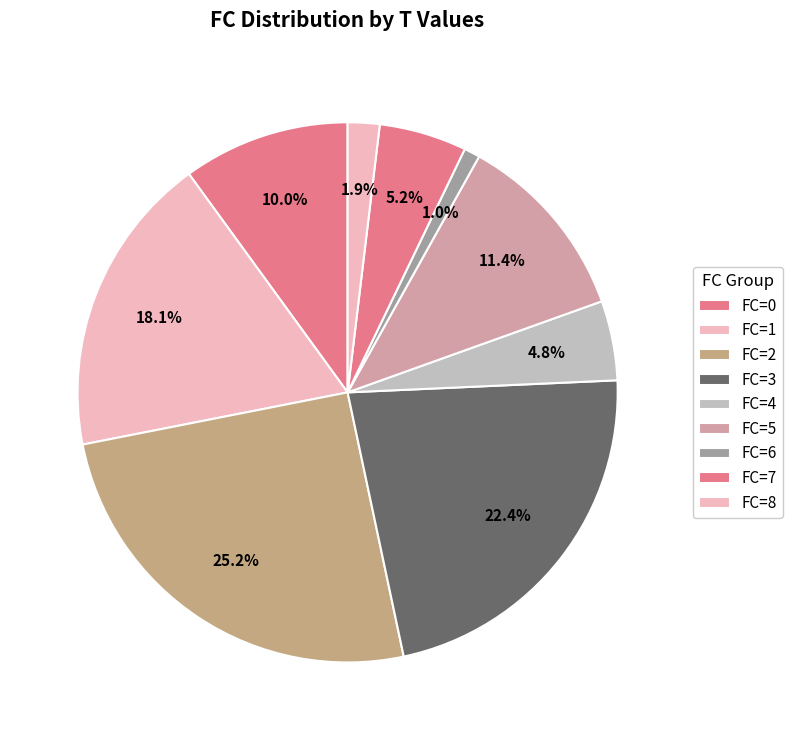

Count the number of slices in the pie.

9